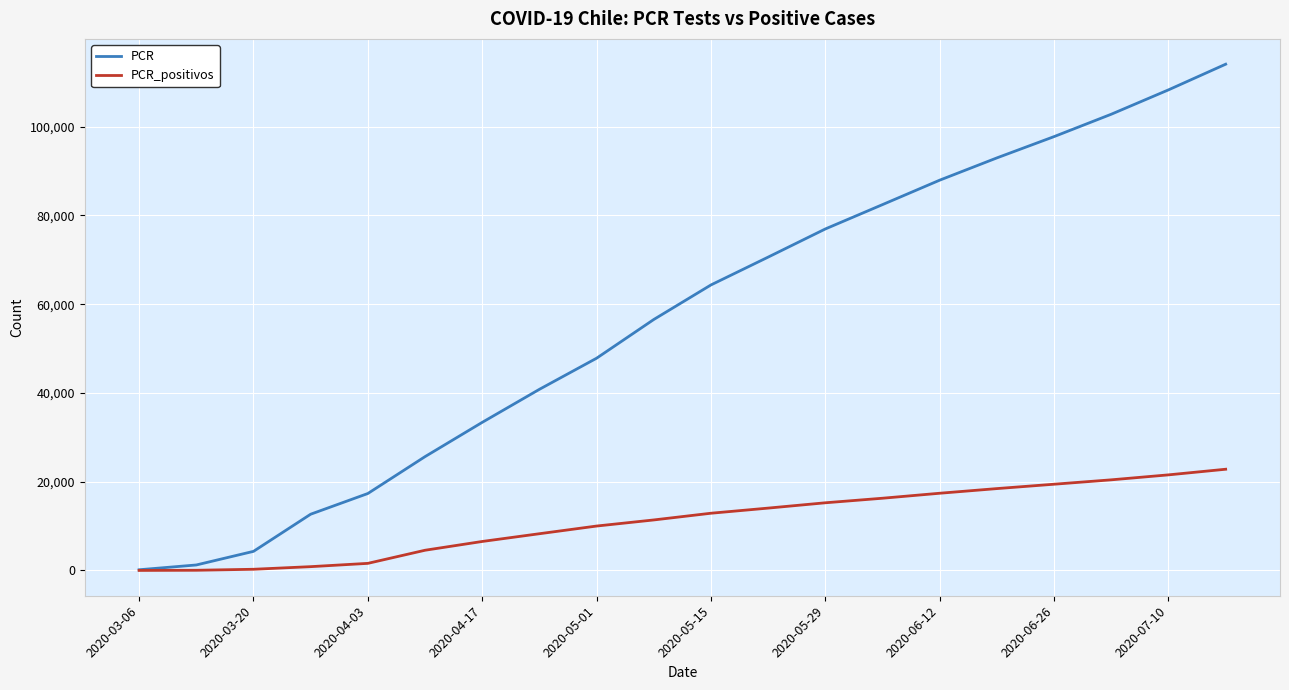

Rank the series by their average value, from highest to lowest.

PCR, PCR_positivos